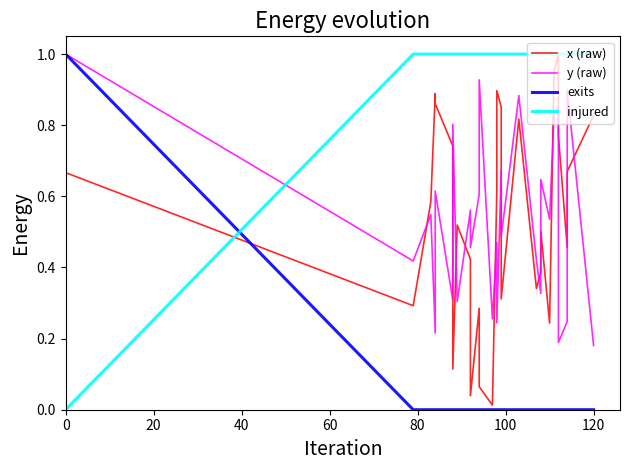

What are all the series names shown in the legend?

x (raw), y (raw), exits, injured